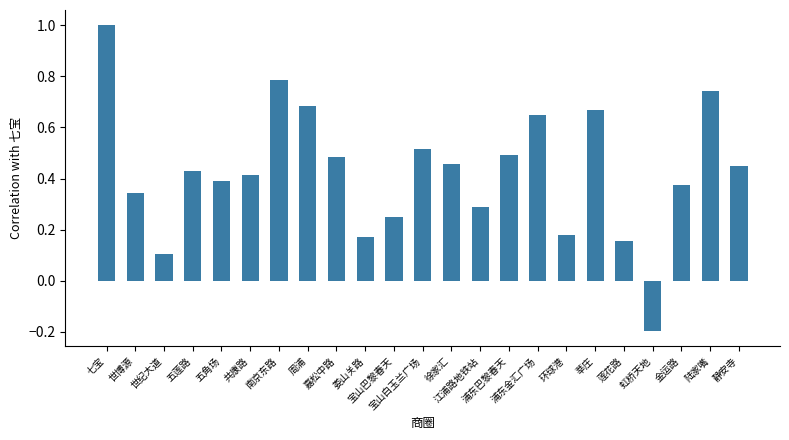

What is the sum of all values?

9.8